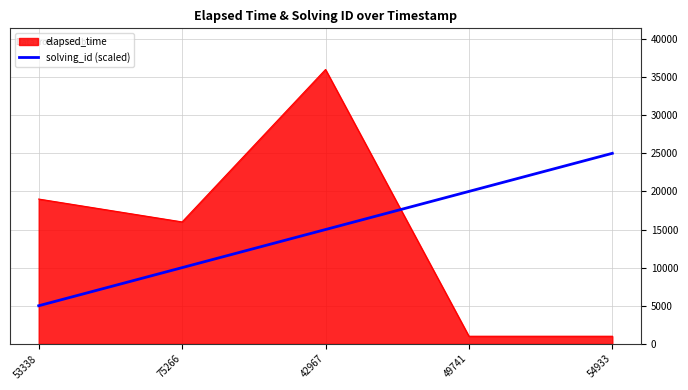

What is the difference between the second highest and minimum values in the elapsed_time series?

18000